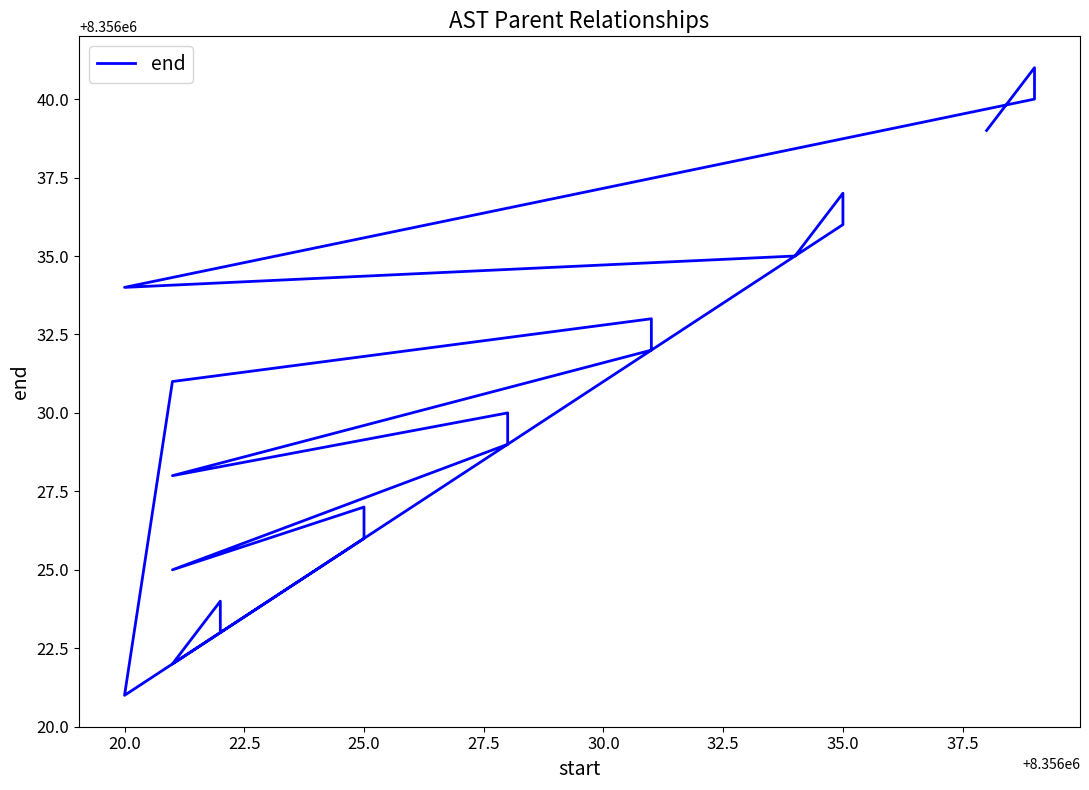

True or false: there are more than 2 points higher than both neighbors.

True